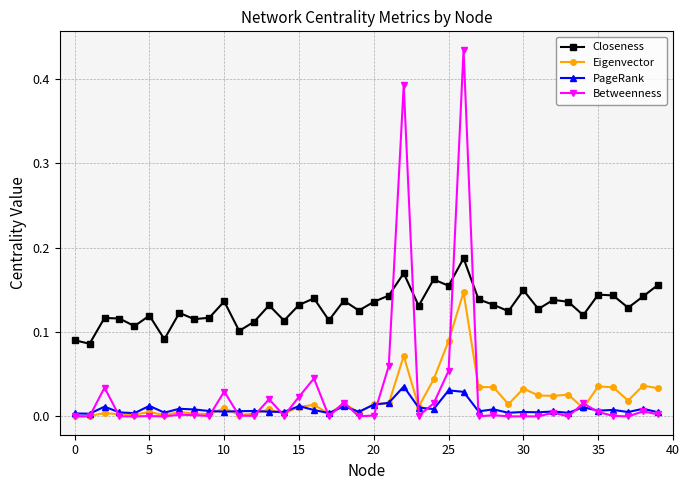

Does the chart have visible grid lines?

Yes